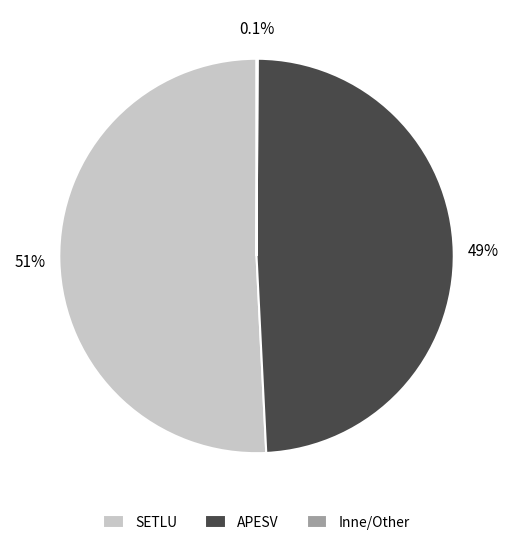

How much of the chart is everything except APESV?

50.9%